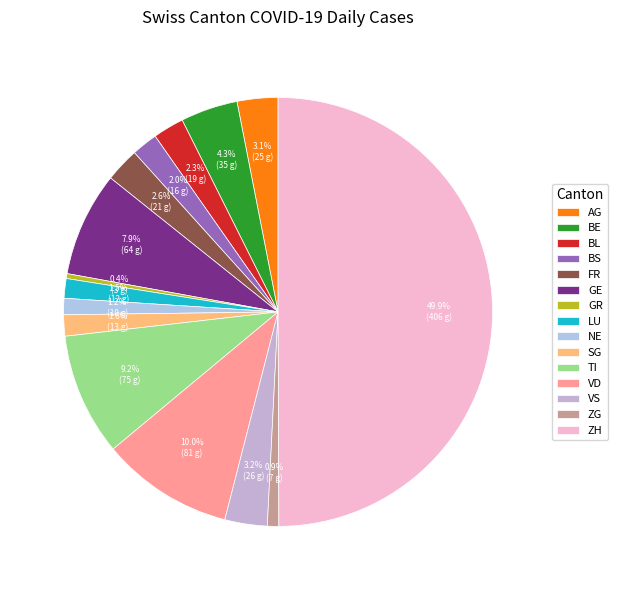

To the nearest percent, what portion does SG represent?

2%